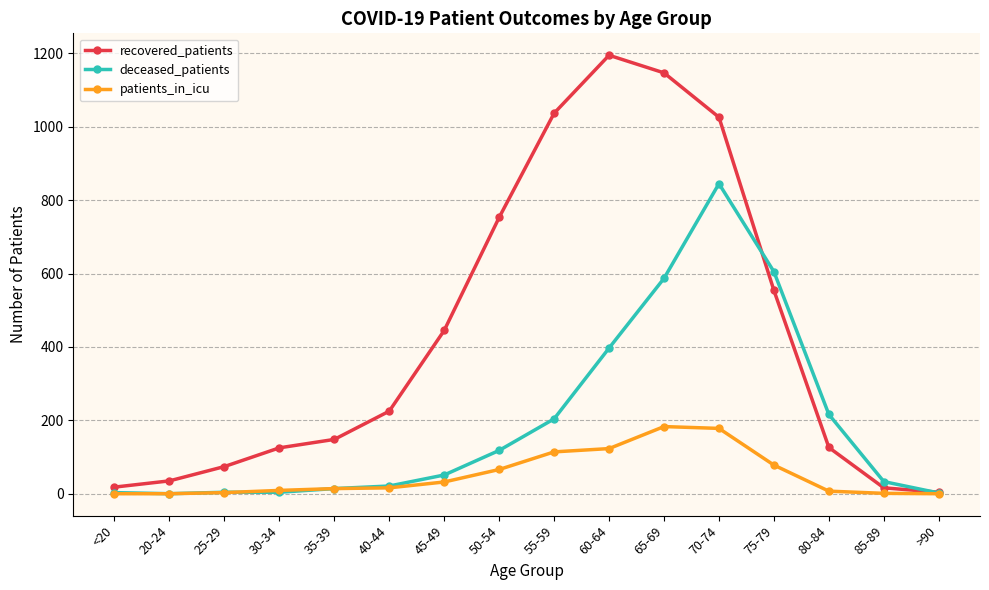

Which series changed the most between 60-64 and 65-69?

deceased_patients